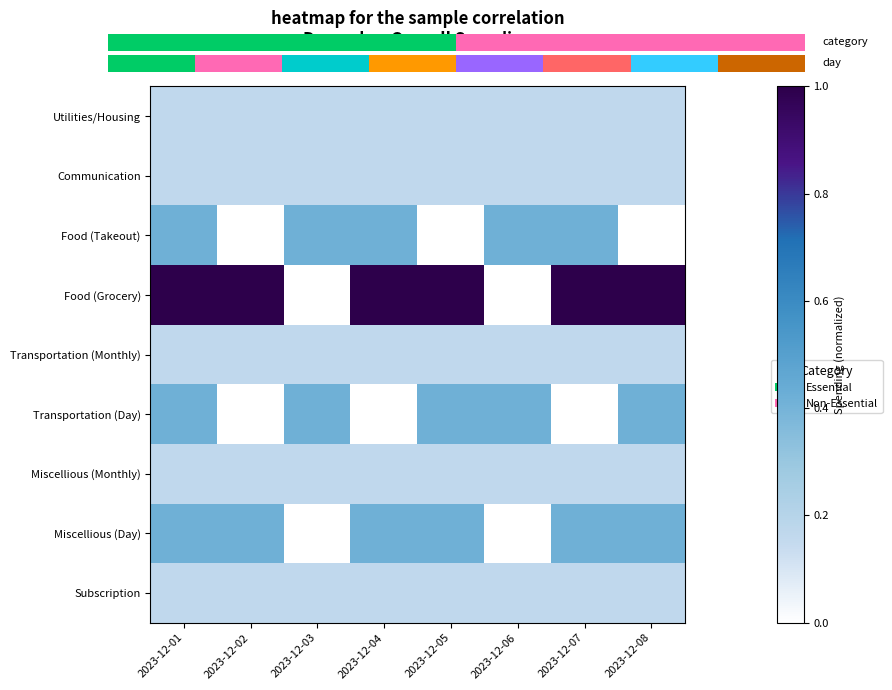

The Food (Grocery) series shows 1.0 at 2023-12-08. True or false?

True